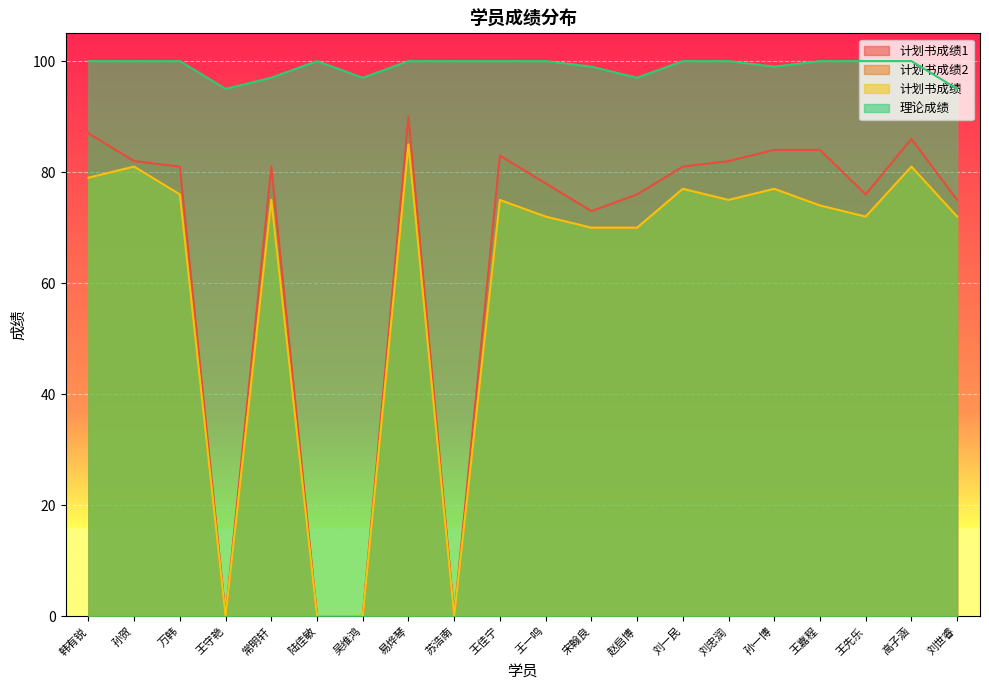

What is the total value across all series at 刘忠润?

332